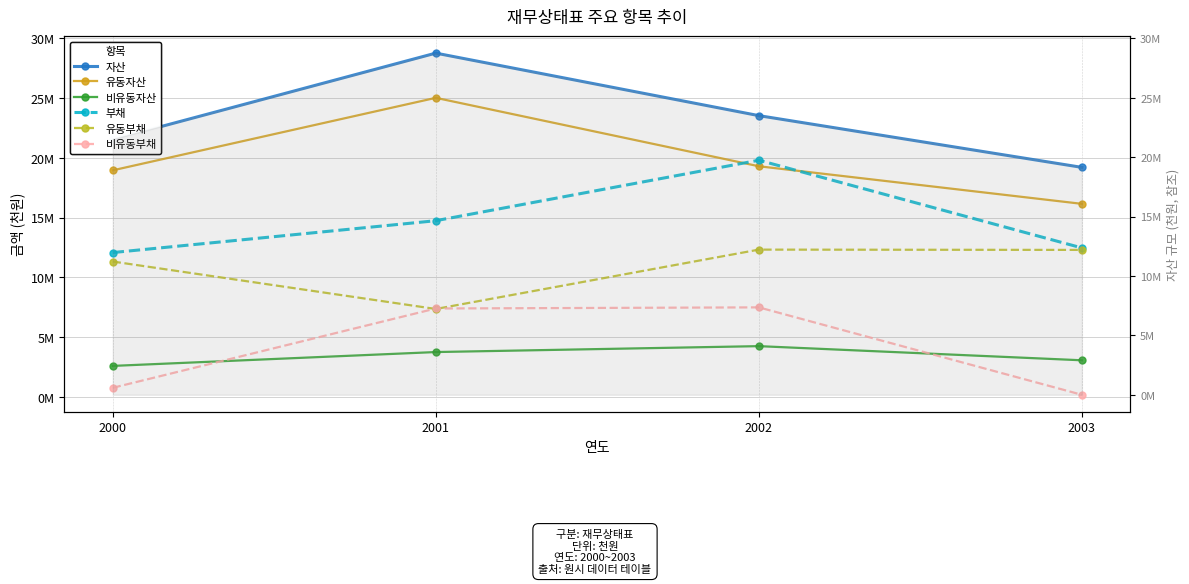

How many 비유동자산 values are between 3053216 and 4237182?

3